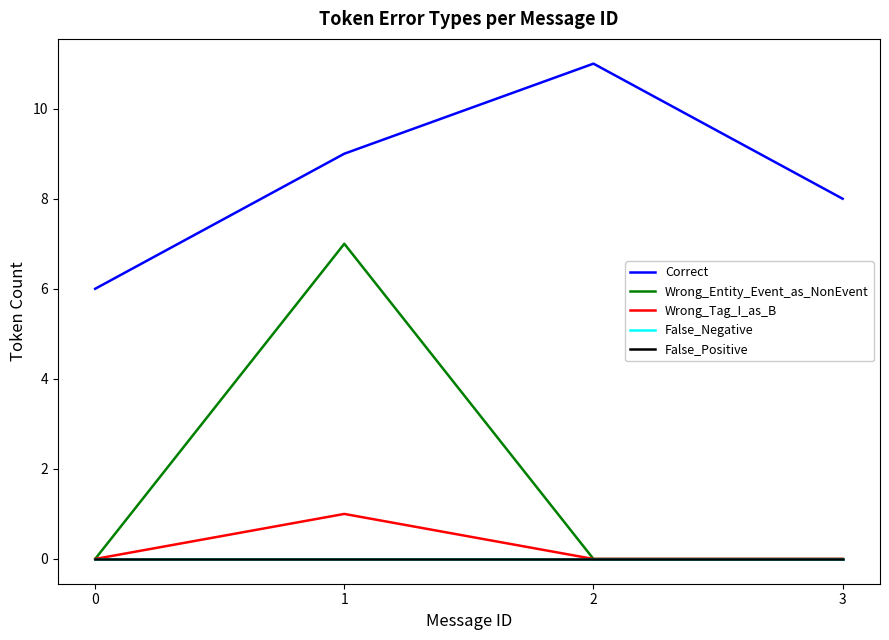

Rank the categories by False_Positive value from highest to lowest.

0, 1, 2, 3